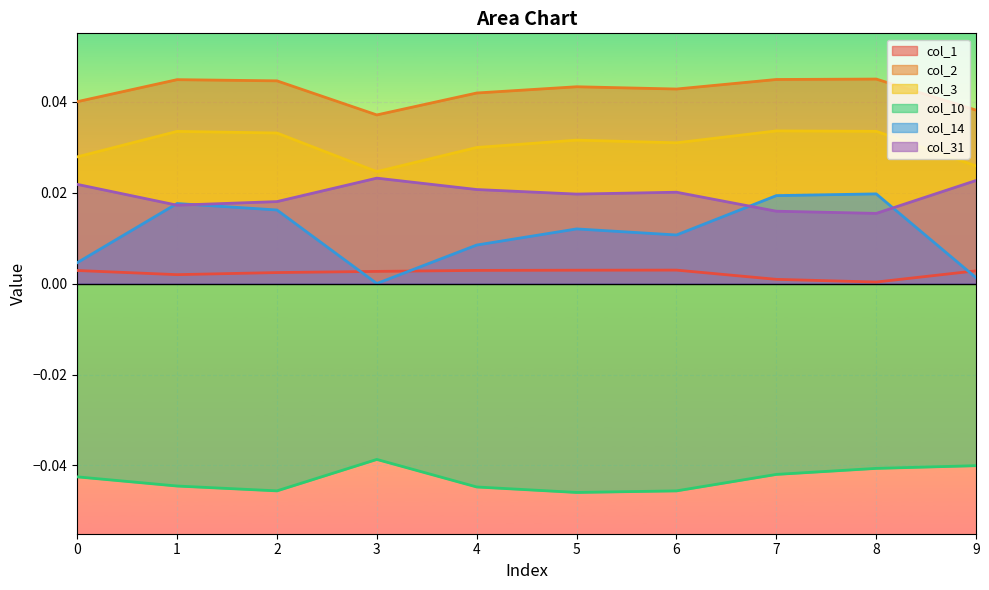

How many intersections are there between col_31 and col_14?

4